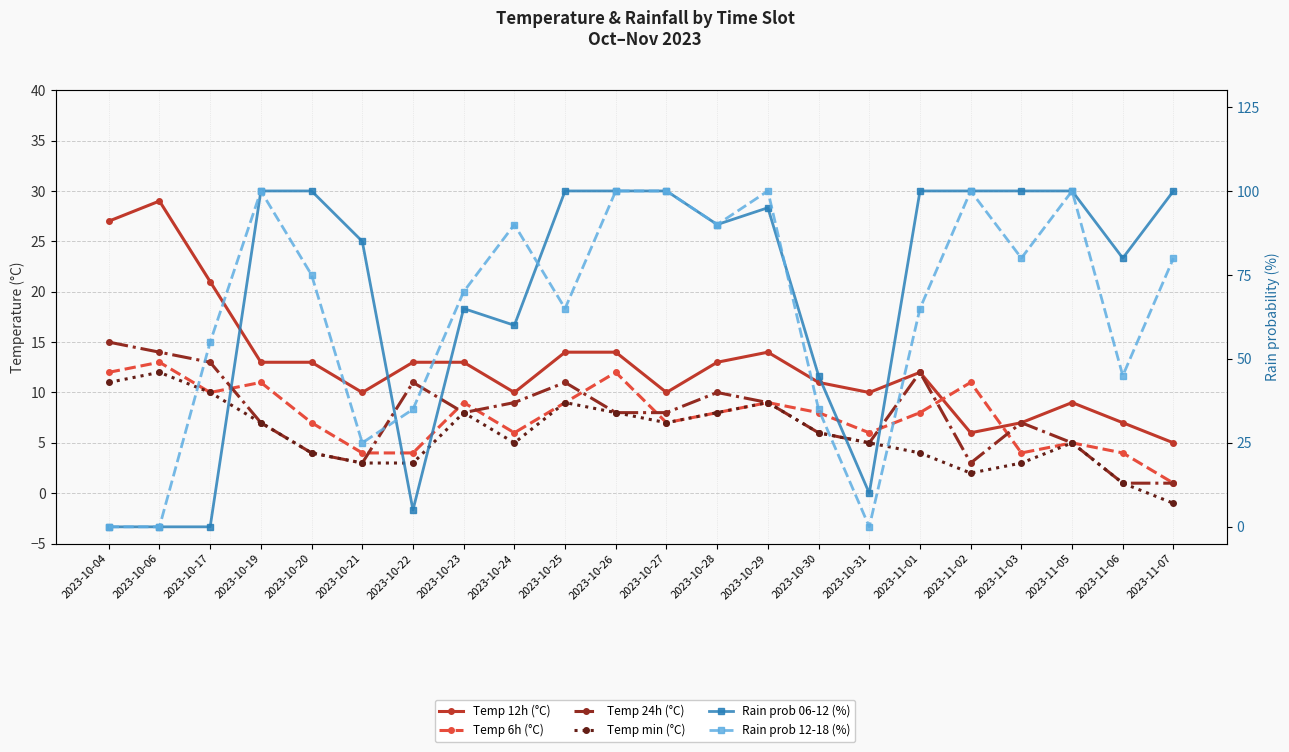

What is the difference between the Temp 6h (°C) values at 2023-11-05 and 2023-10-04?

7